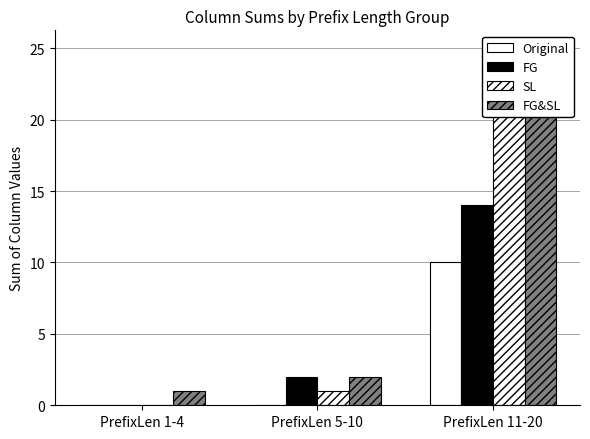

Reading left to right, what are all the values shown in this chart?

Original: PrefixLen 1-4=0	PrefixLen 5-10=0	PrefixLen 11-20=10
FG: PrefixLen 1-4=0	PrefixLen 5-10=2	PrefixLen 11-20=14
SL: PrefixLen 1-4=0	PrefixLen 5-10=1	PrefixLen 11-20=24
FG&SL: PrefixLen 1-4=1	PrefixLen 5-10=2	PrefixLen 11-20=25